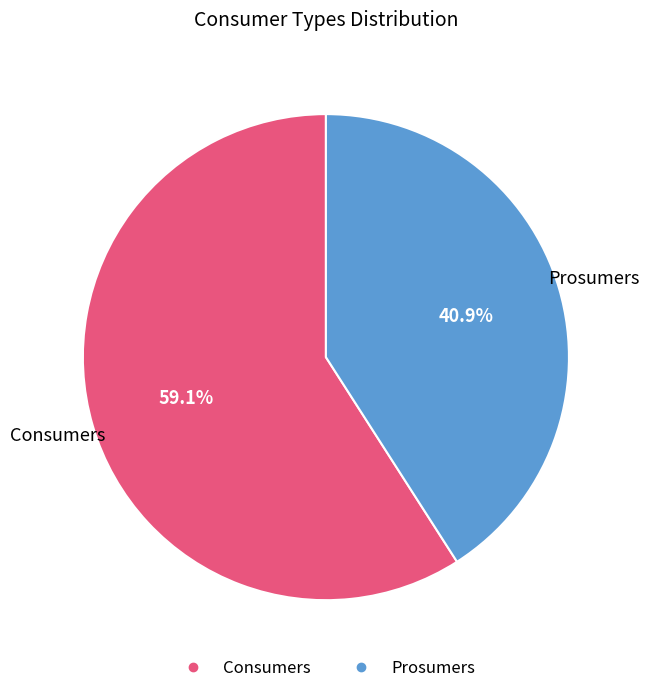

To the nearest percent, what is the difference between the largest and smallest slice percentages?

18%